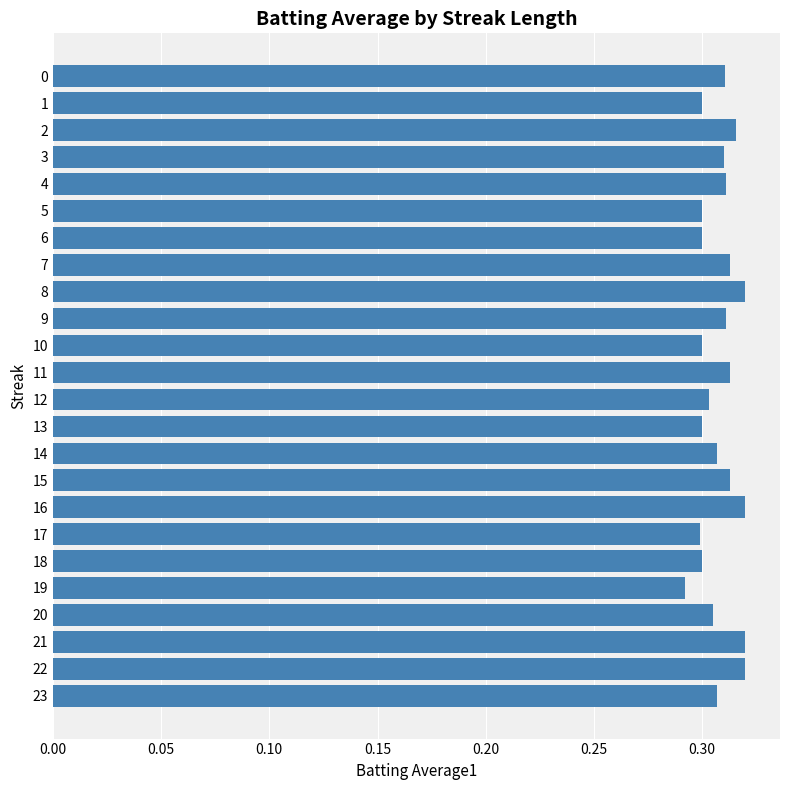

What is the sum of the values at 0 and 11?

0.6